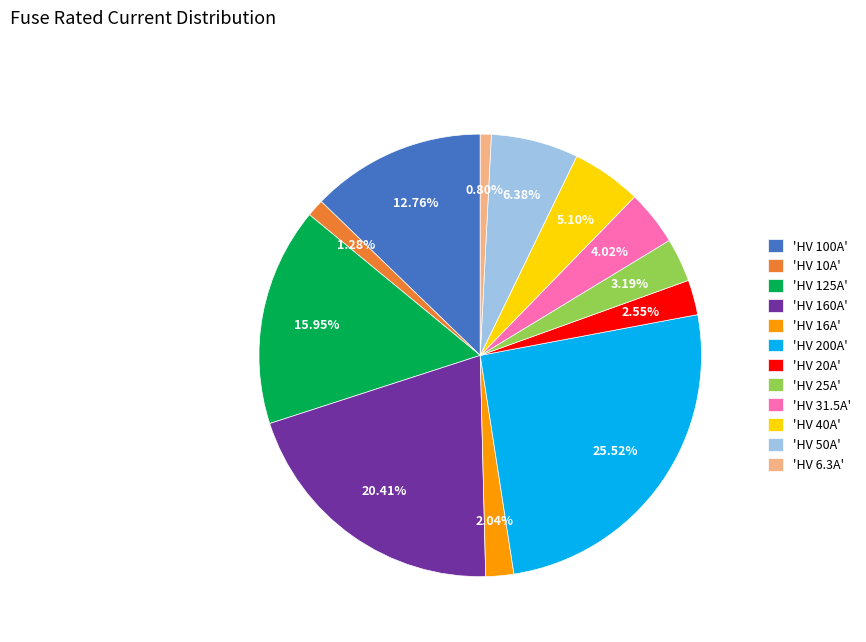

Which has a higher value, 'HV 6.3A' or 'HV 200A'?

'HV 200A'